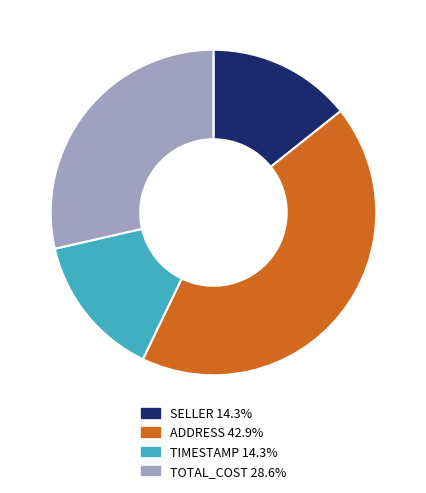

How many slices are in this pie chart?

4